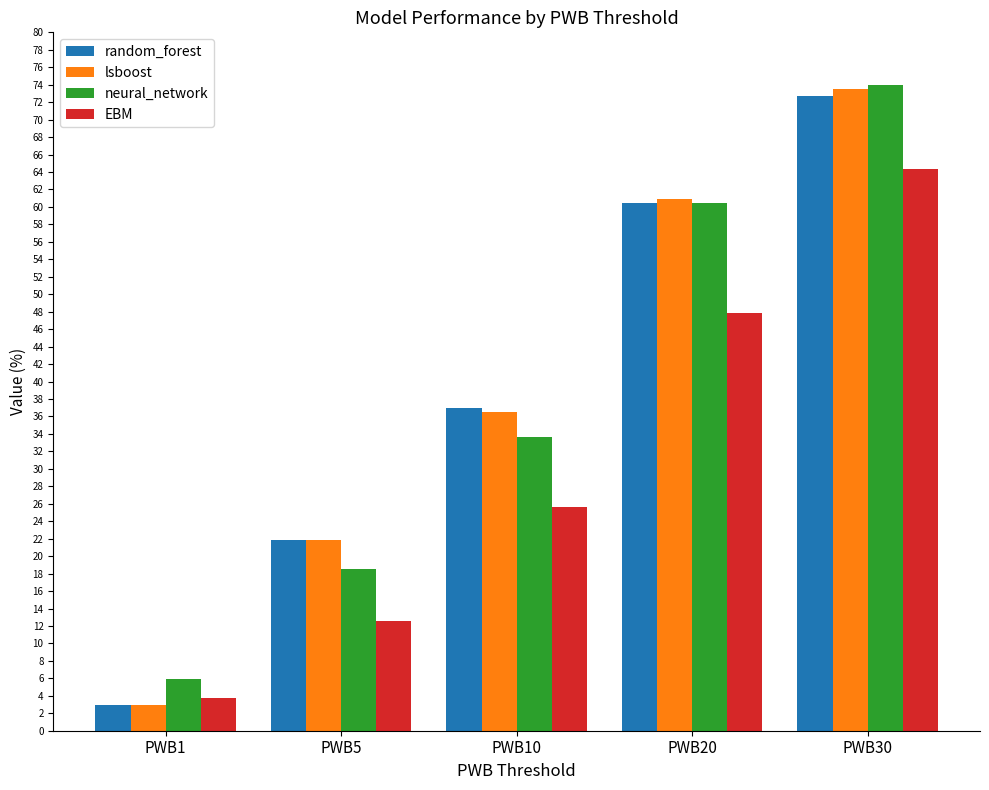

Is the value of lsboost at PWB20 greater than the value of neural_network at PWB10?

Yes